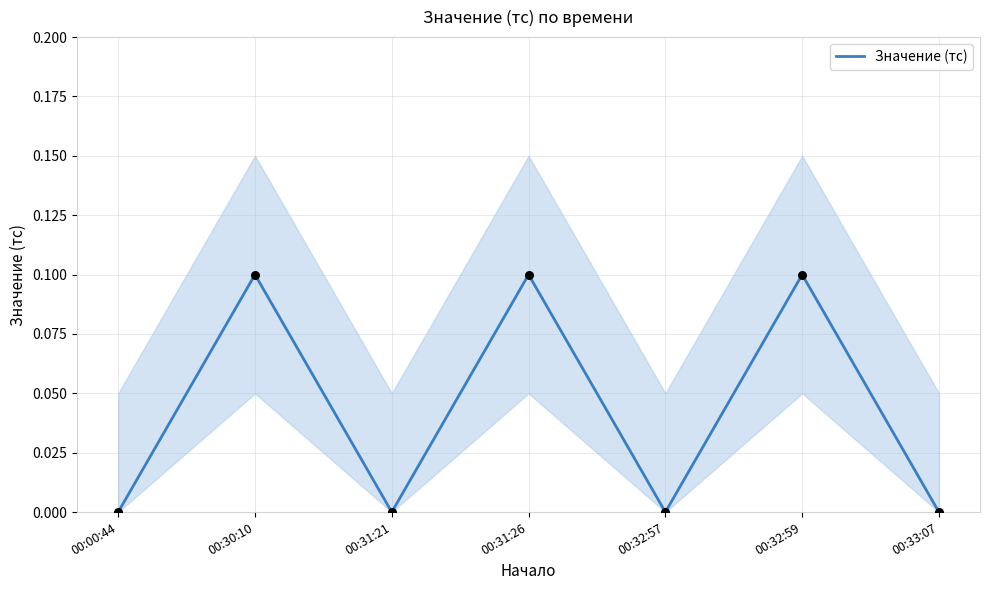

Which has a higher value, 00:33:07 or 00:31:21?

00:33:07